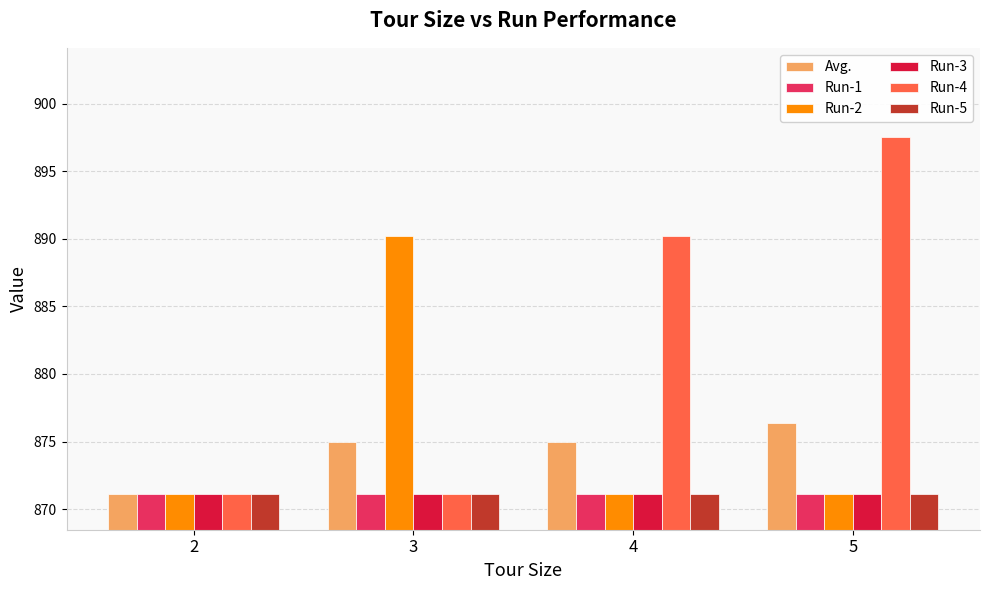

What are all the series names shown in the legend?

Avg., Run-1, Run-2, Run-3, Run-4, Run-5